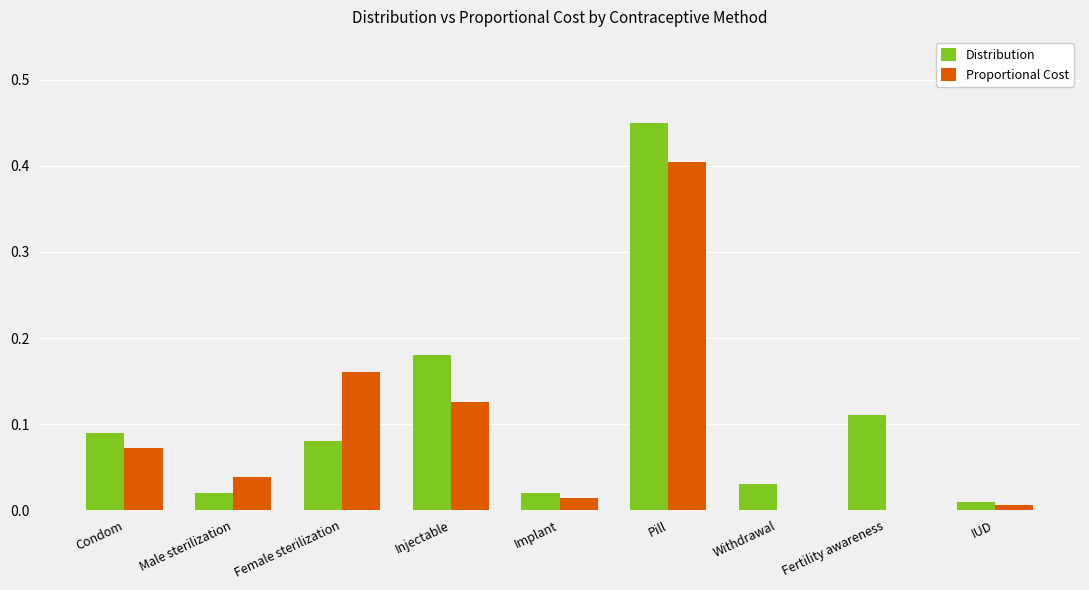

How many data points does each series have?

9